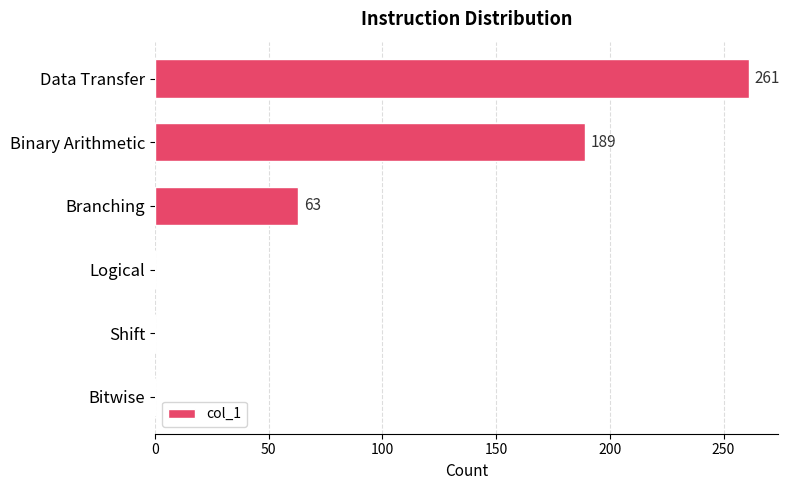

Where is the data nearest to the value 130?

Binary Arithmetic